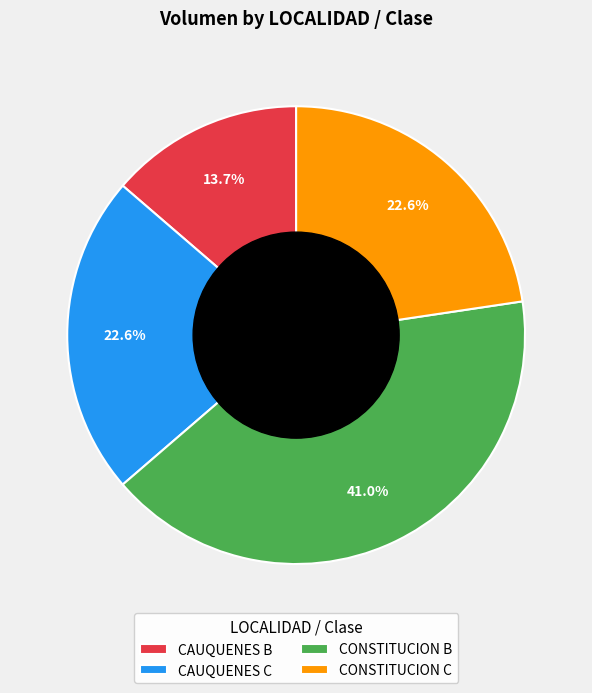

Approximately how many times larger is the value at CAUQUENES C compared to CONSTITUCION C?

1.0